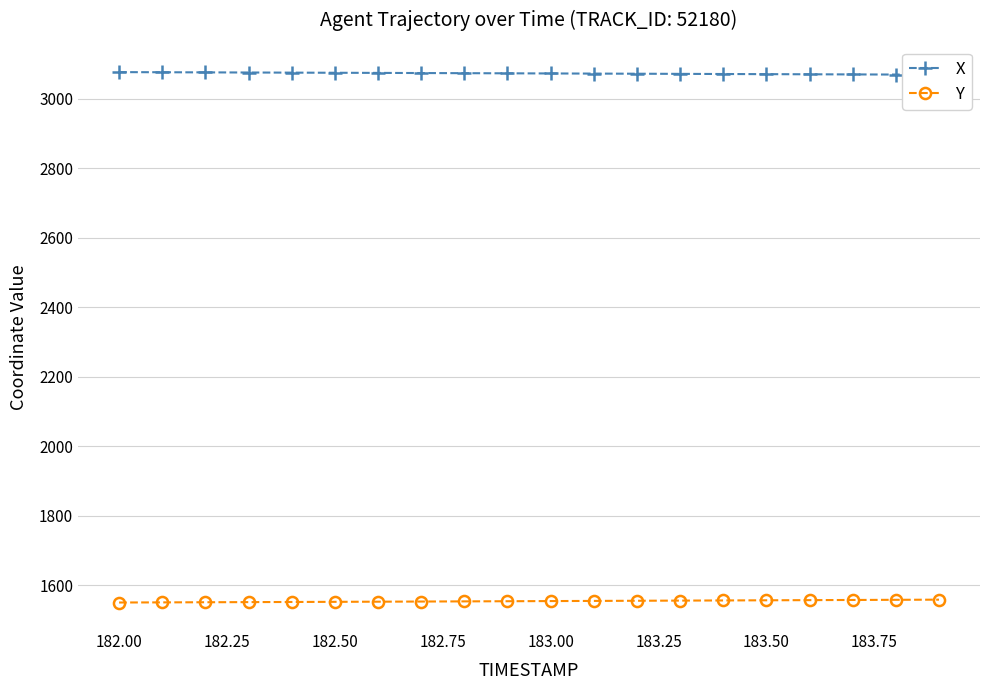

What is the minimum value for Y?

1550.4